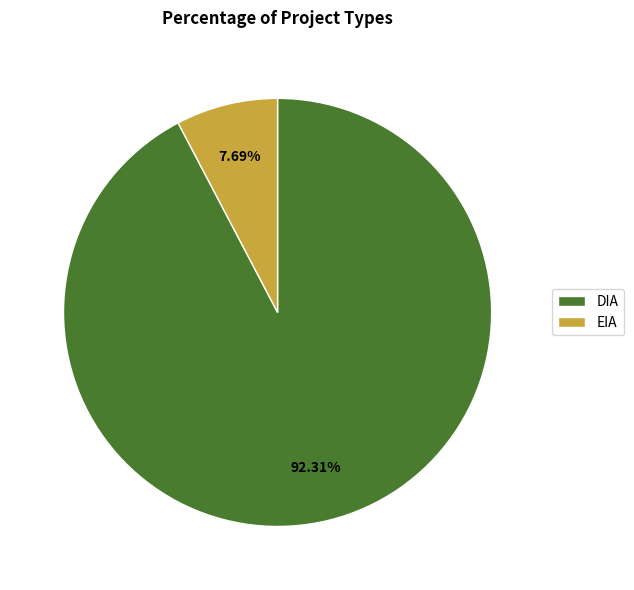

Combined, what portion of the pie is EIA and DIA?

100.0%